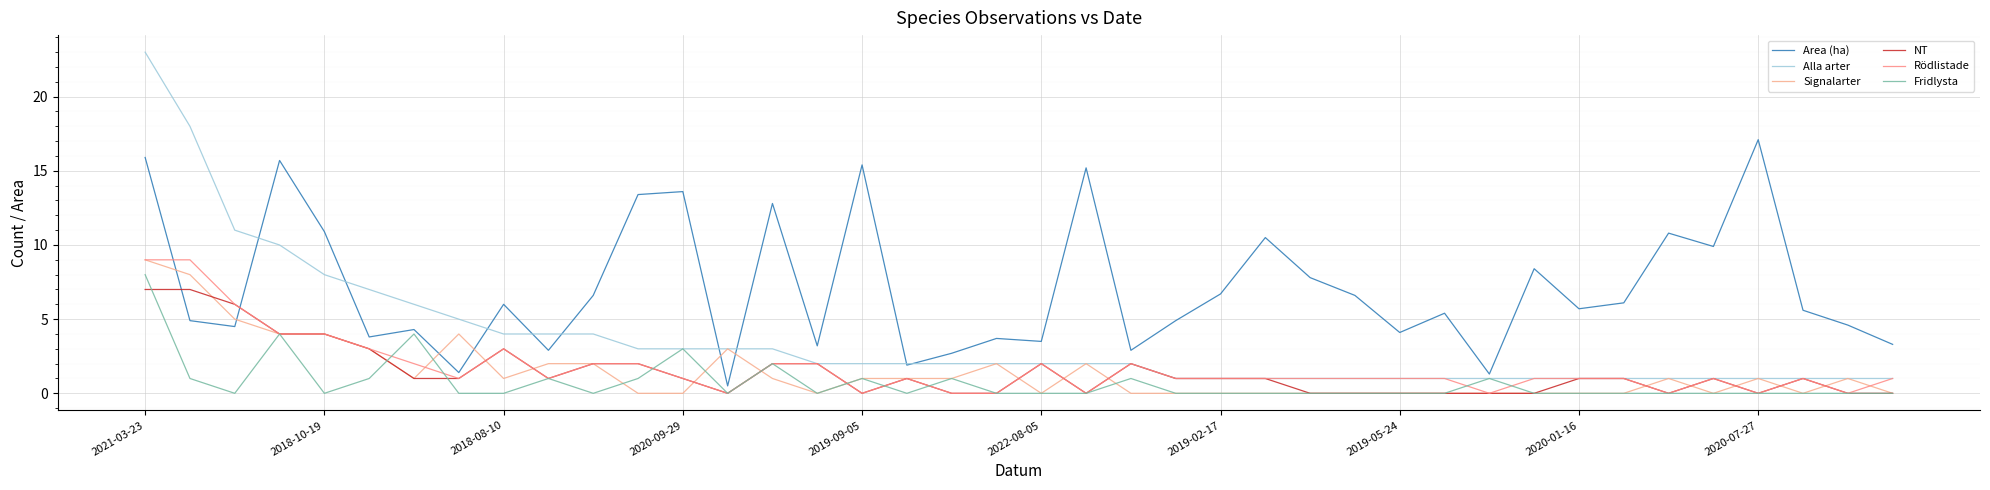

How many lines are shown in the chart?

6